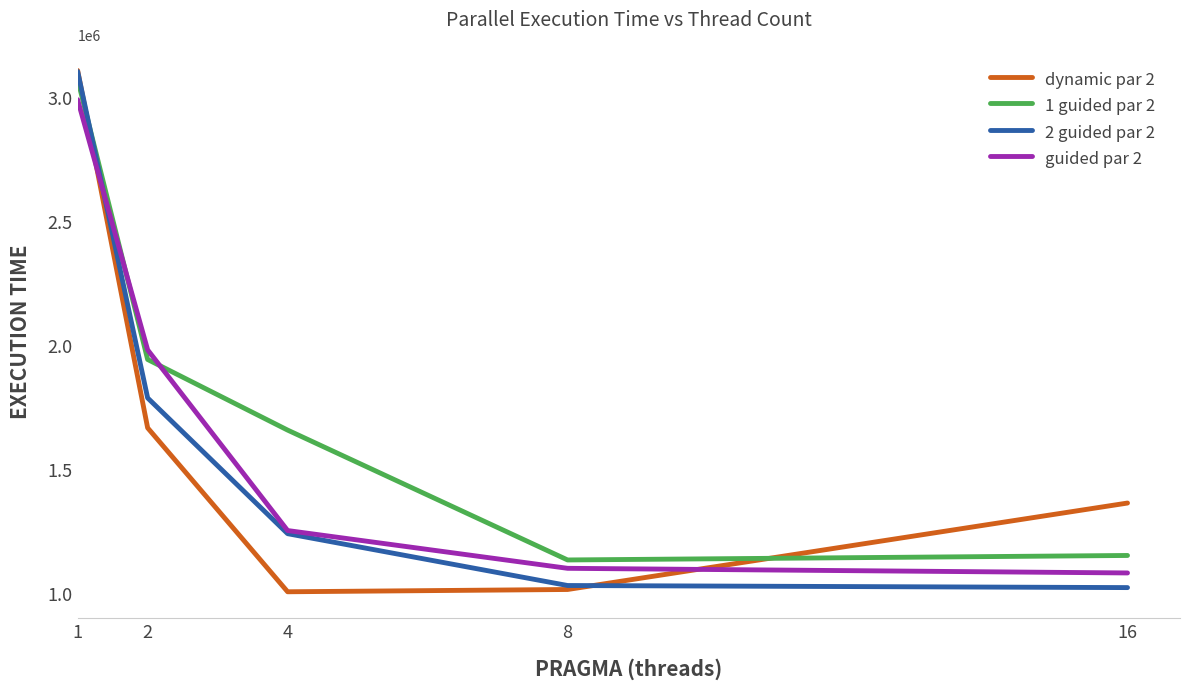

Between 2 and 16, which series saw the biggest shift?

guided par 2